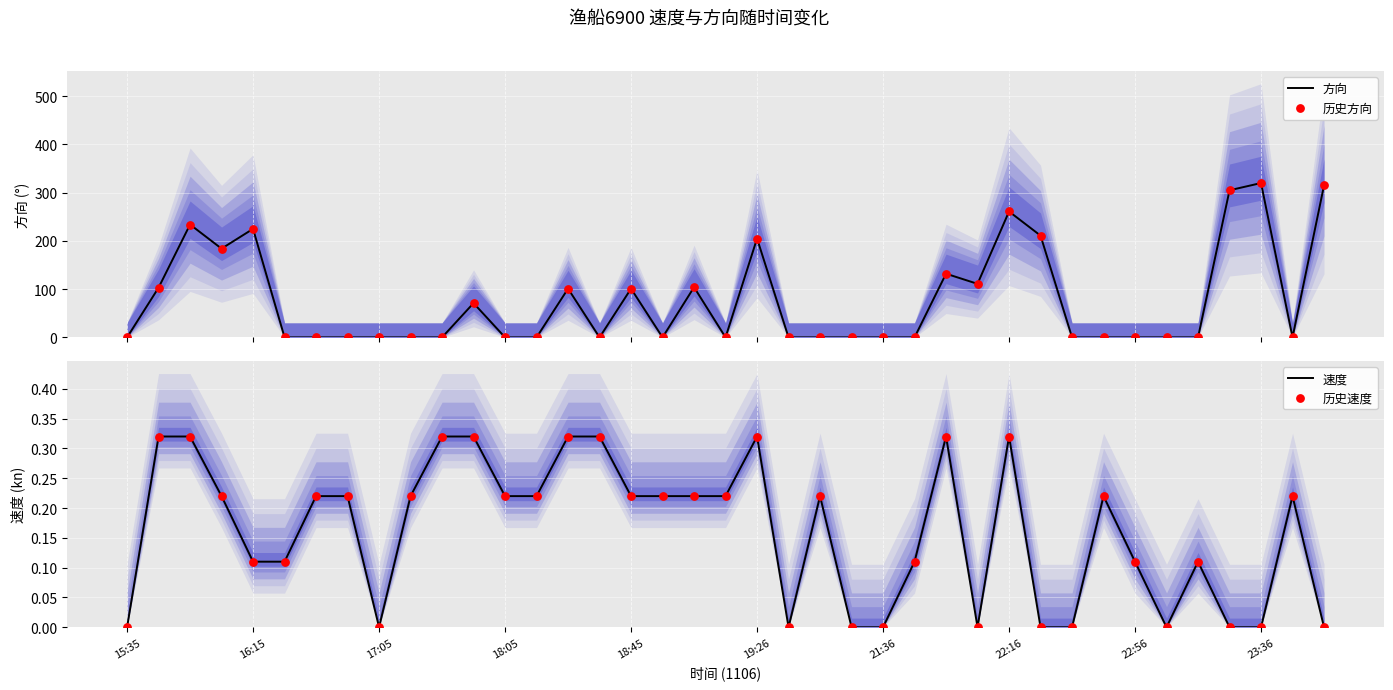

What are all the series names shown in the legend?

方向, 历史方向, 速度, 历史速度